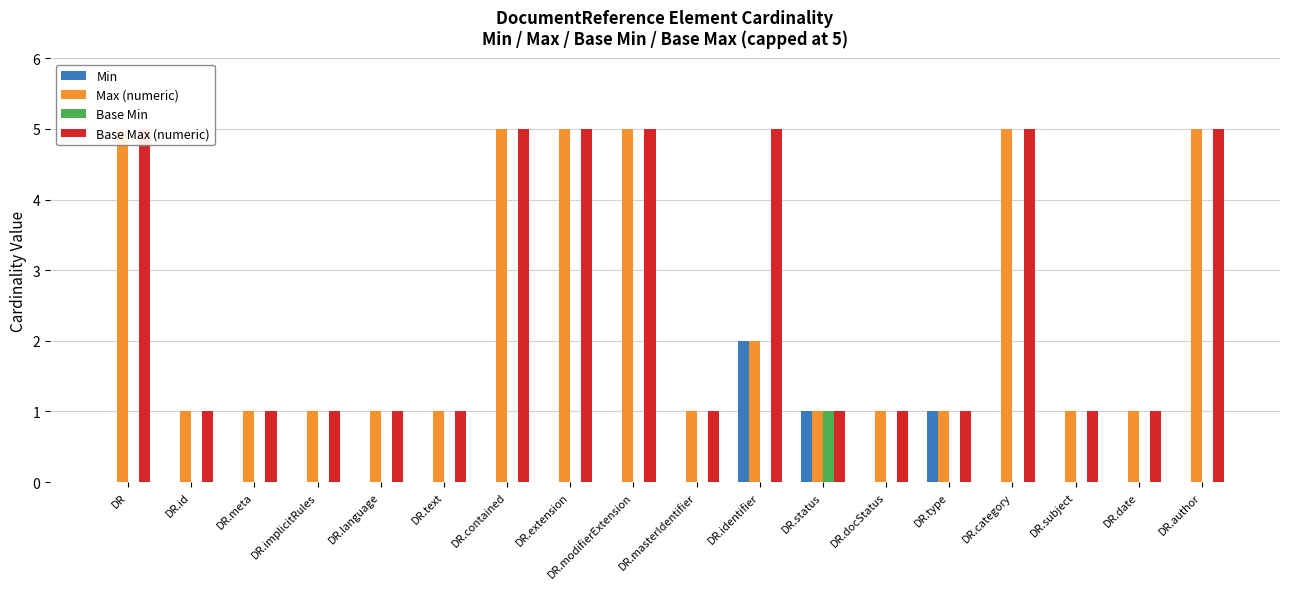

What are all the series names shown in the legend?

Min, Max (numeric), Base Min, Base Max (numeric)